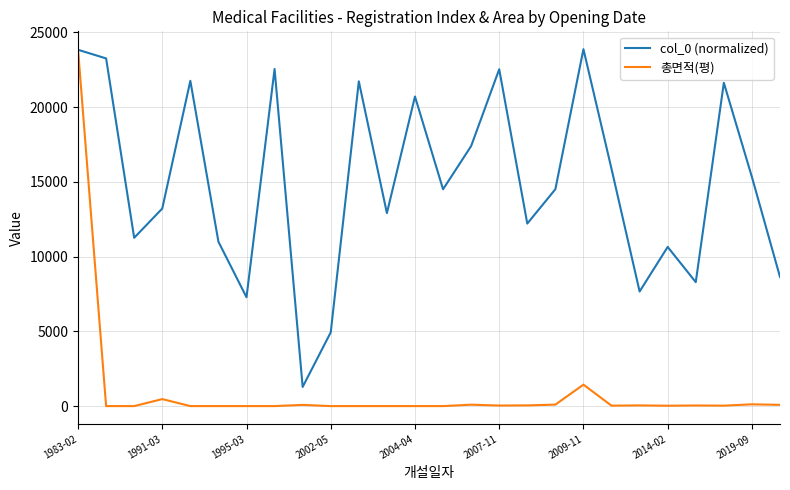

What is the difference between the second highest and minimum values in the col_0 (normalized) series?

22554.0